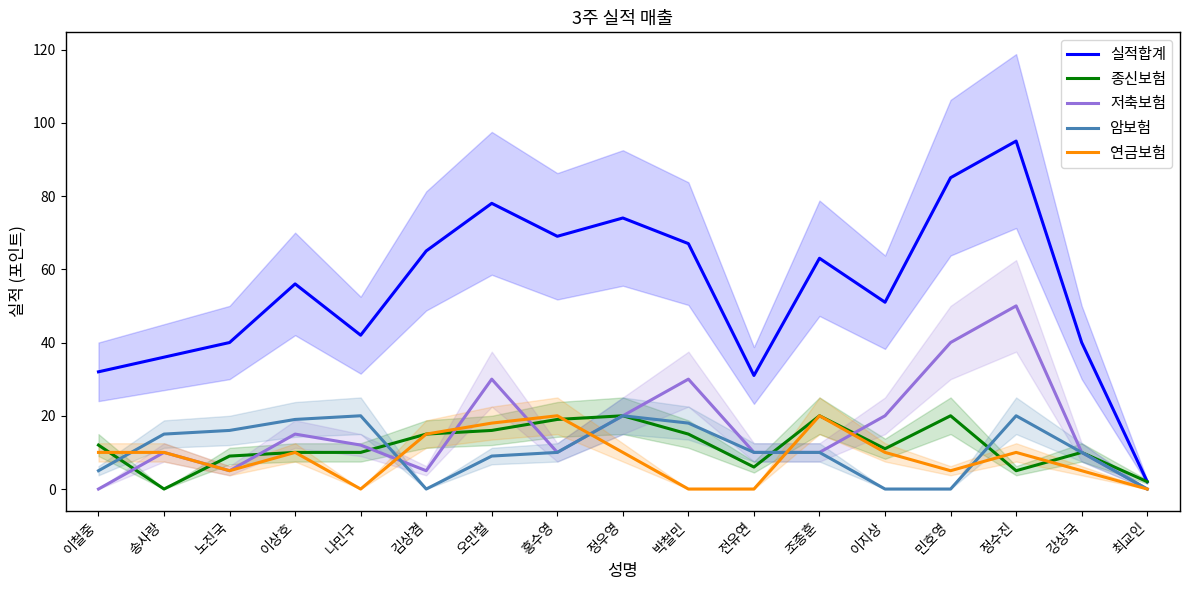

What is the average value of the 연금보험 series?

9